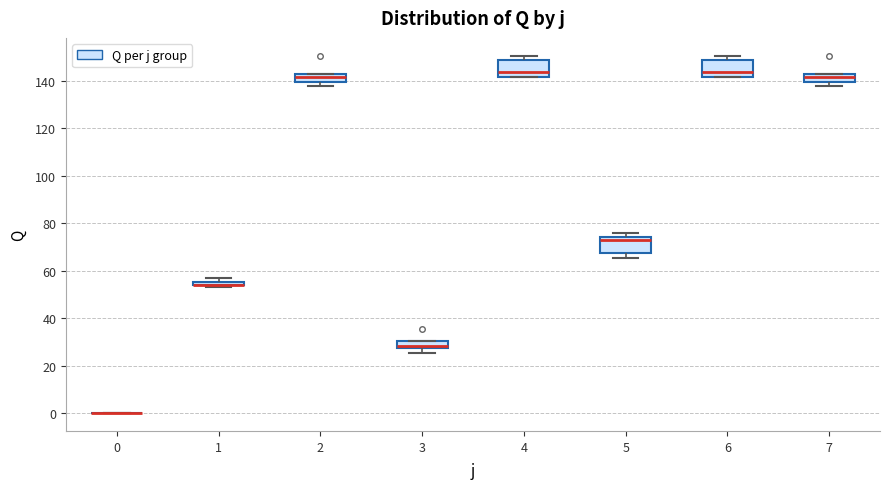

Where is the lower edge of the box at x = 5 on the y-axis? The values are not printed on the chart, so give them approximately, as read against the axis.

68